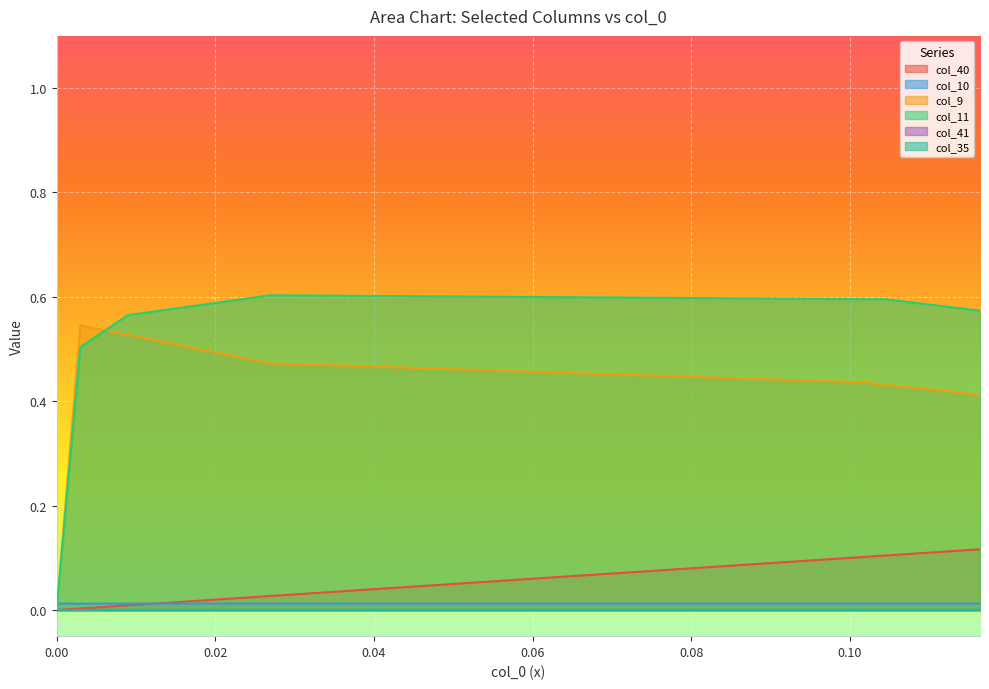

How many data points in col_9 are above 0?

39